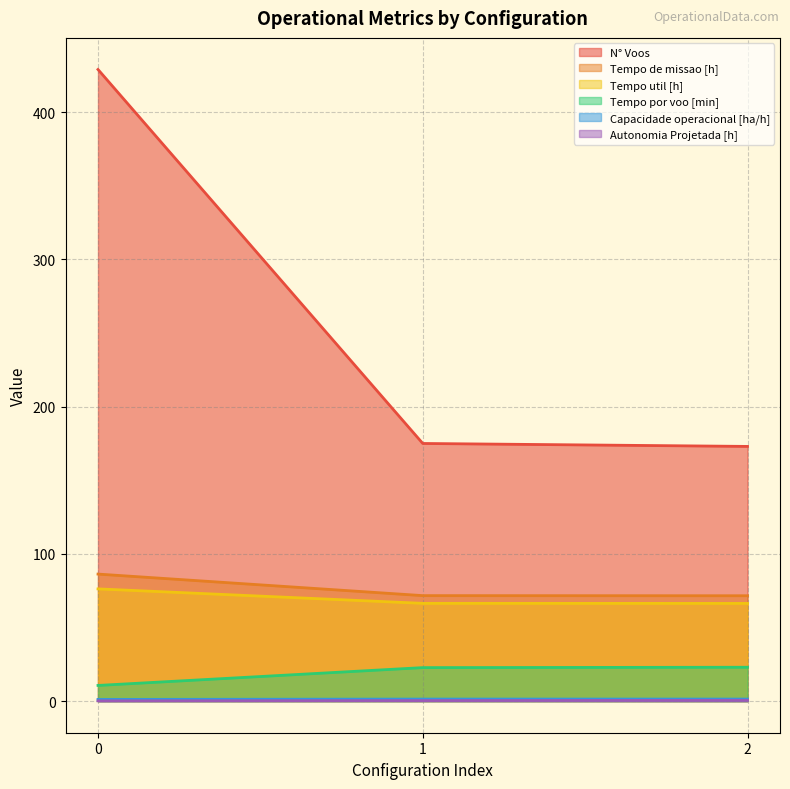

Which series has the widest spread of values?

N° Voos